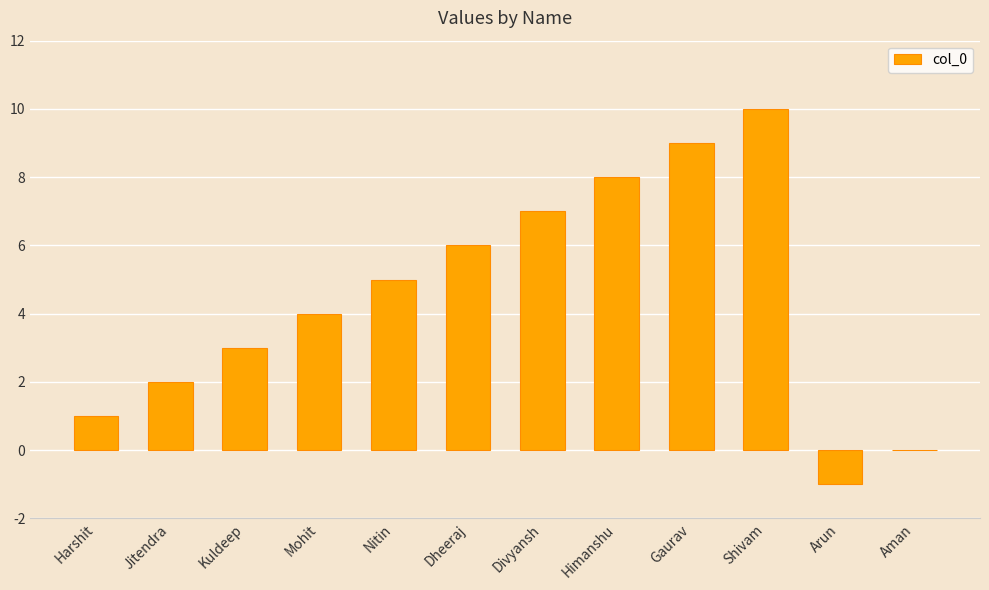

Reading right to left, what are all the values shown in this chart?

0	-1	10	9	8	7	6	5	4	3	2	1